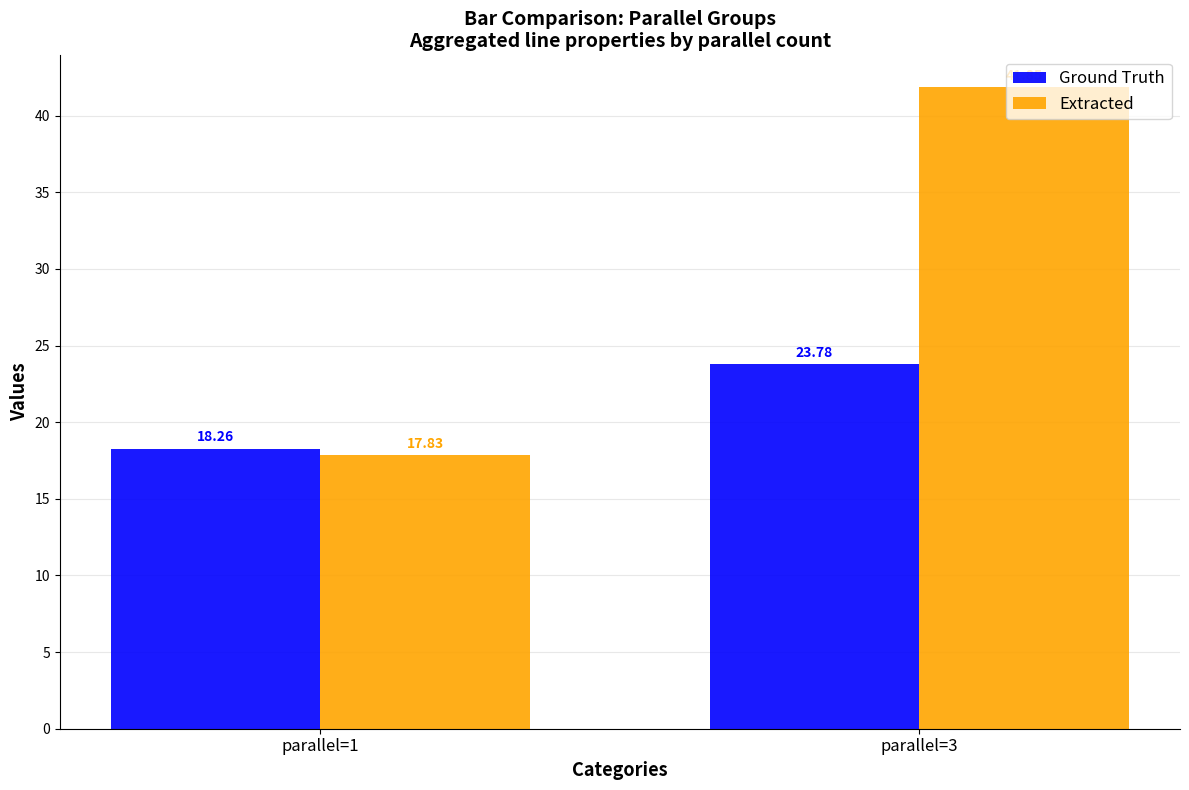

The Extracted series shows 17.8 at parallel=1. True or false?

True